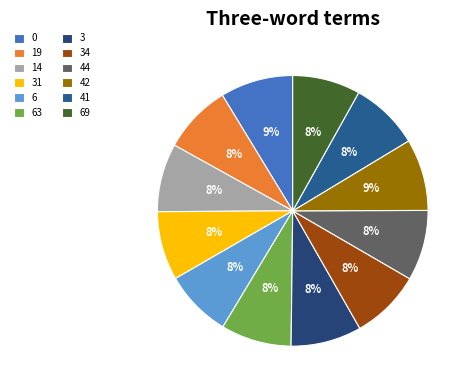

Does 0 account for over 50% of the chart?

No